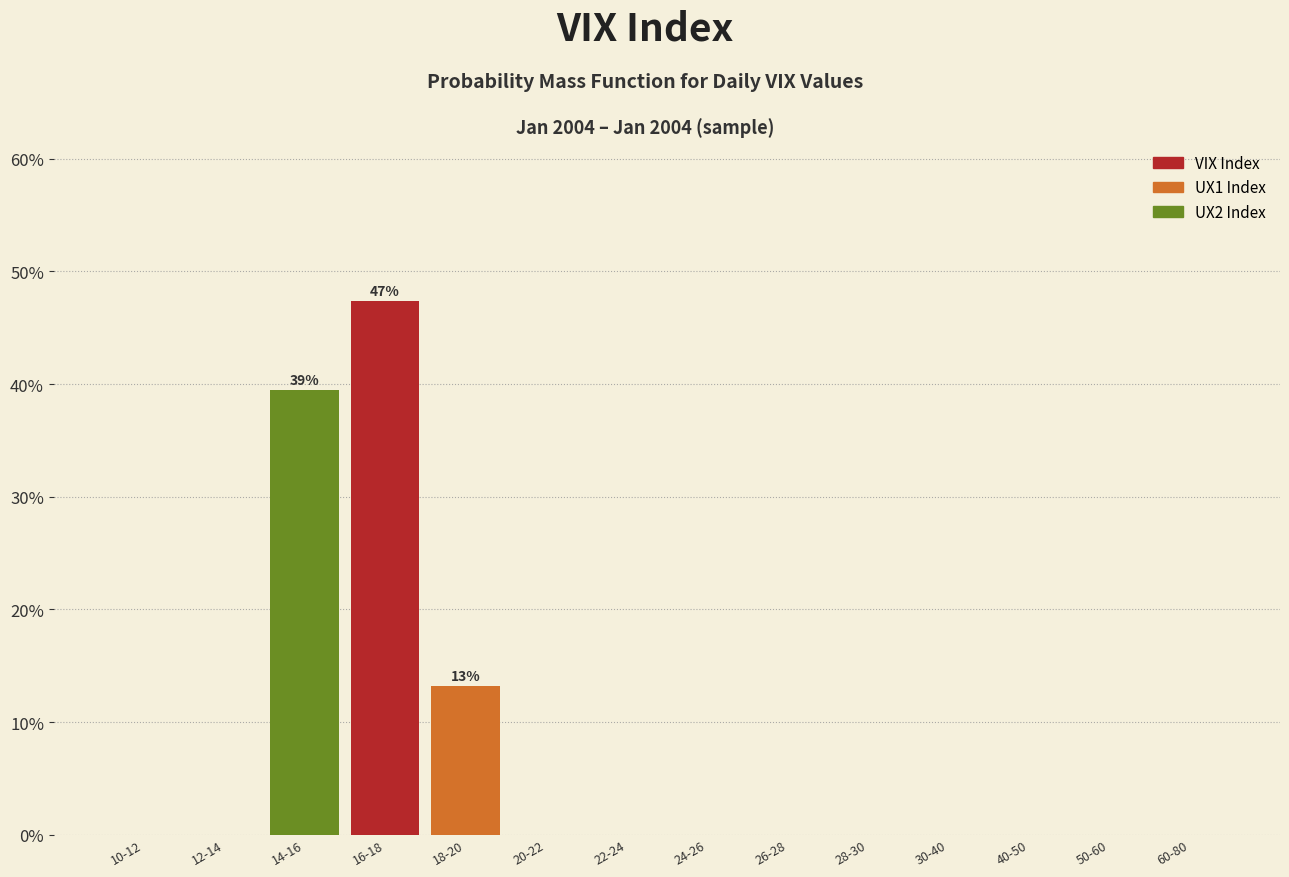

Reading left to right, transcribe all the data shown in this chart.

10-12=0.0	12-14=0.0	14-16=39.5	16-18=47.4	18-20=13.2	20-22=0.0	22-24=0.0	24-26=0.0	26-28=0.0	28-30=0.0	30-40=0.0	40-50=0.0	50-60=0.0	60-80=0.0